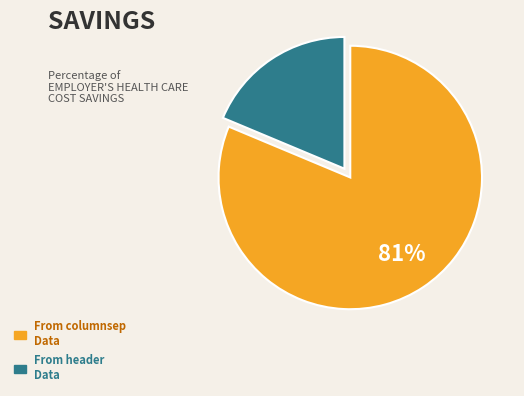

To the nearest percent, what is the average slice percentage?

50%